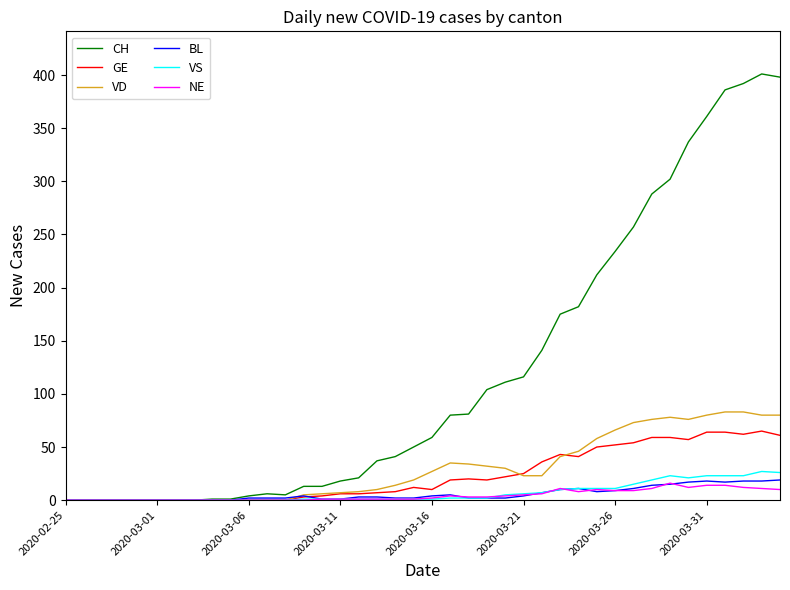

Which series has the largest total across all categories?

CH